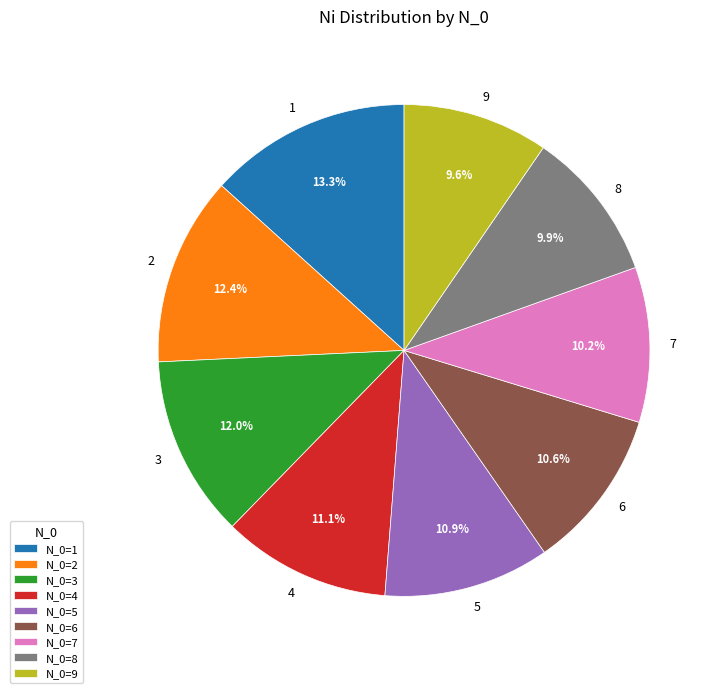

Is there any slice that represents more than half of the pie?

No